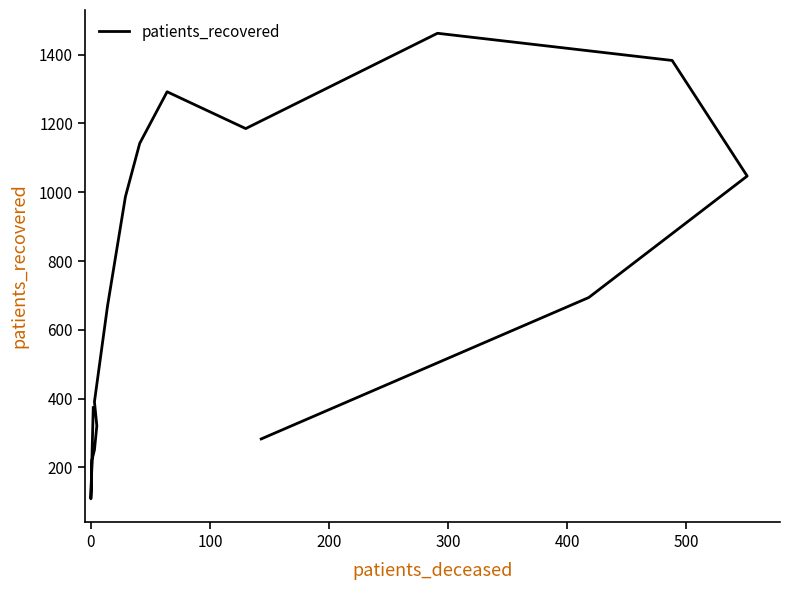

What is the value of the 12th point from the left?

1462